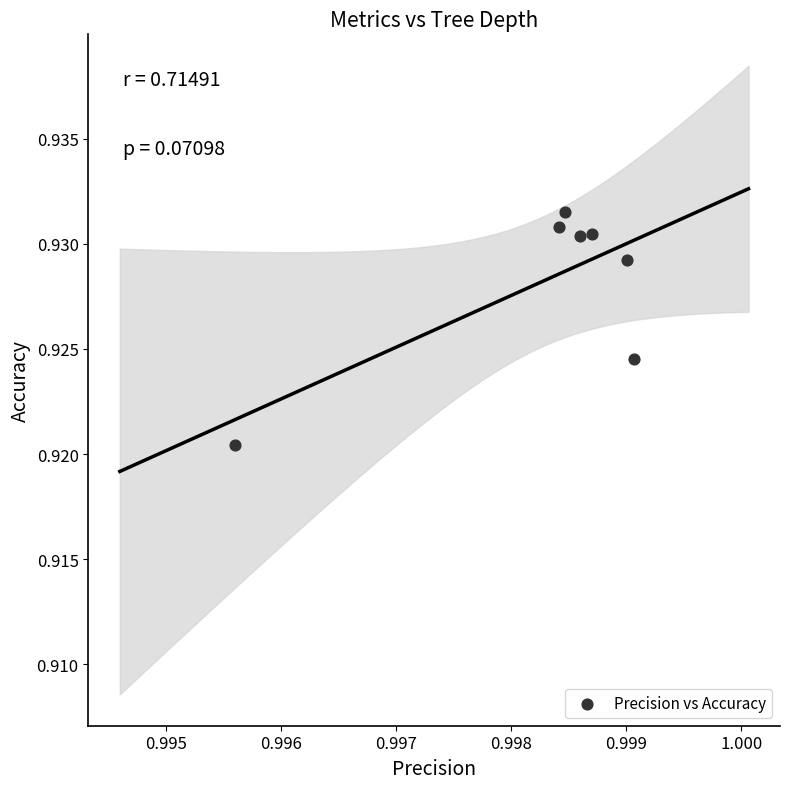

What is the average X value?

1.0